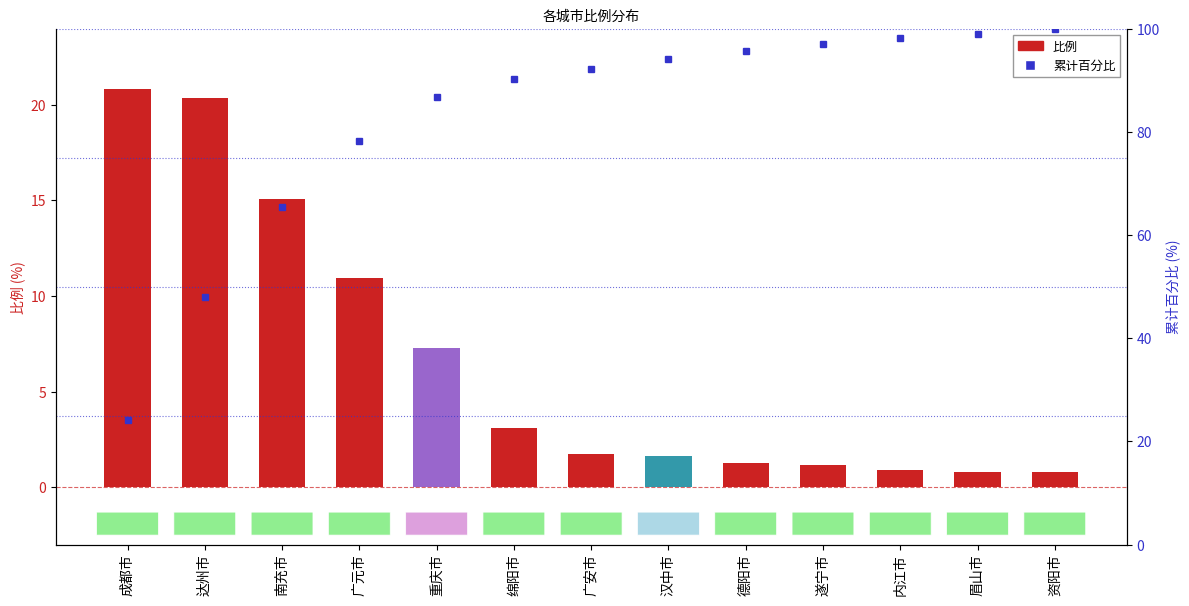

What are all the series names shown in the legend?

比例, 累计百分比